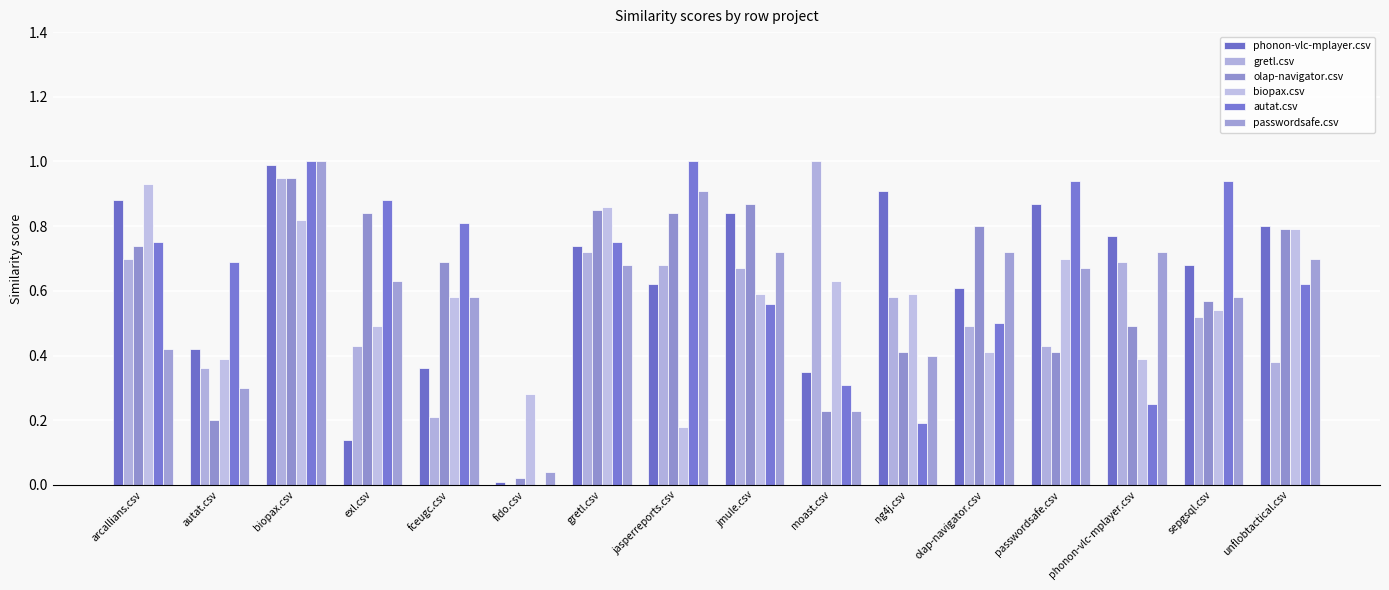

Count the number of data series in this chart.

6